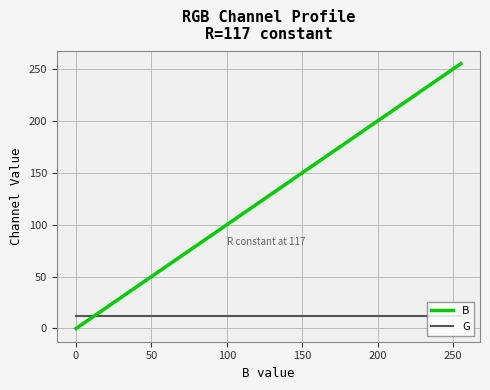

How many intersections are there between B and G?

1